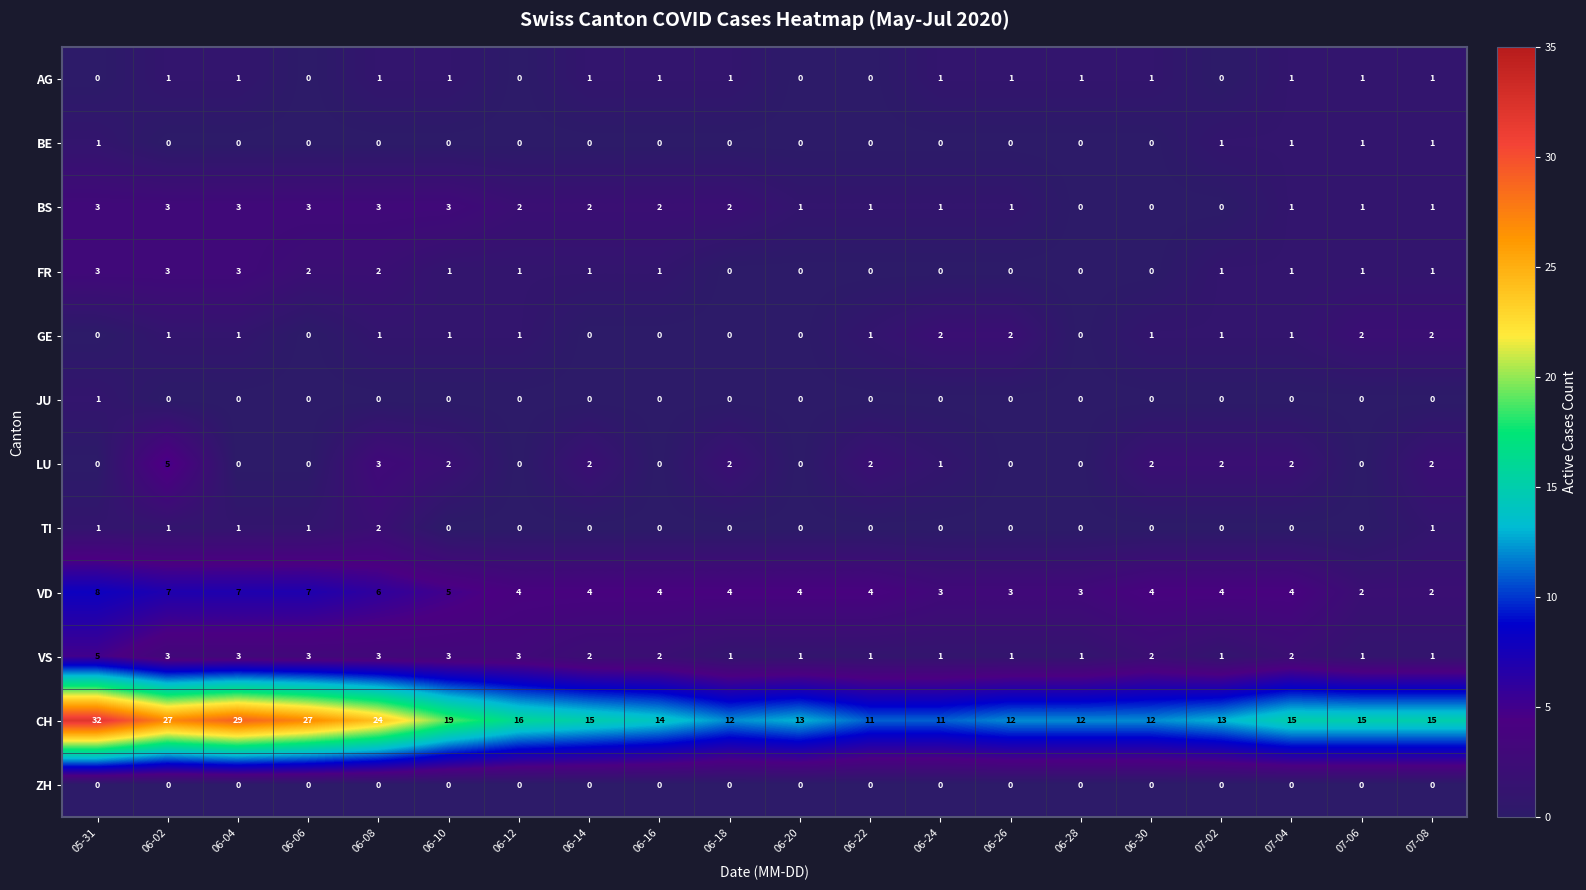

How many distinct data groups are displayed?

12